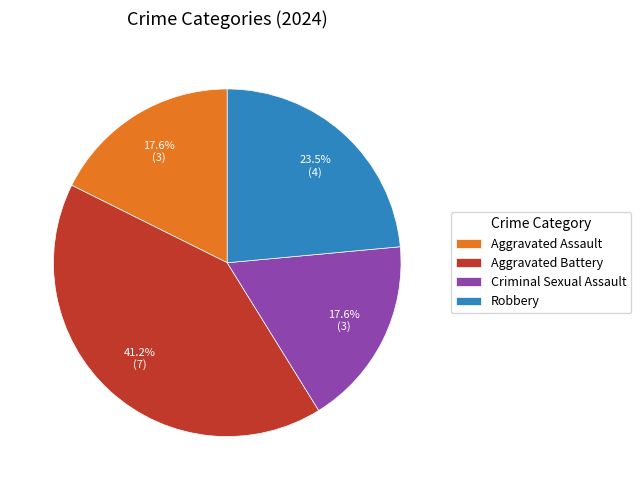

Which slice is the largest?

Aggravated Battery